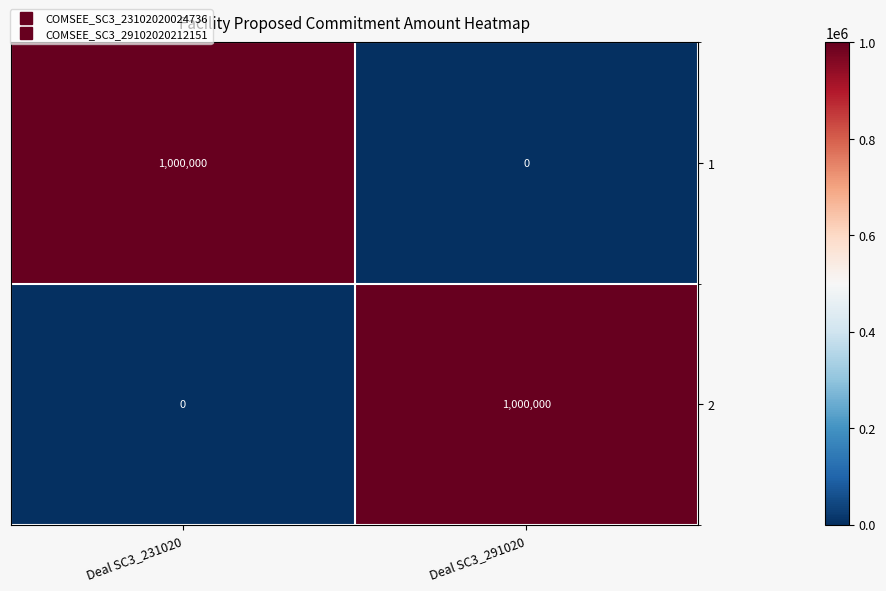

At Deal SC3_291020, list the series in order from smallest to largest.

1, 2